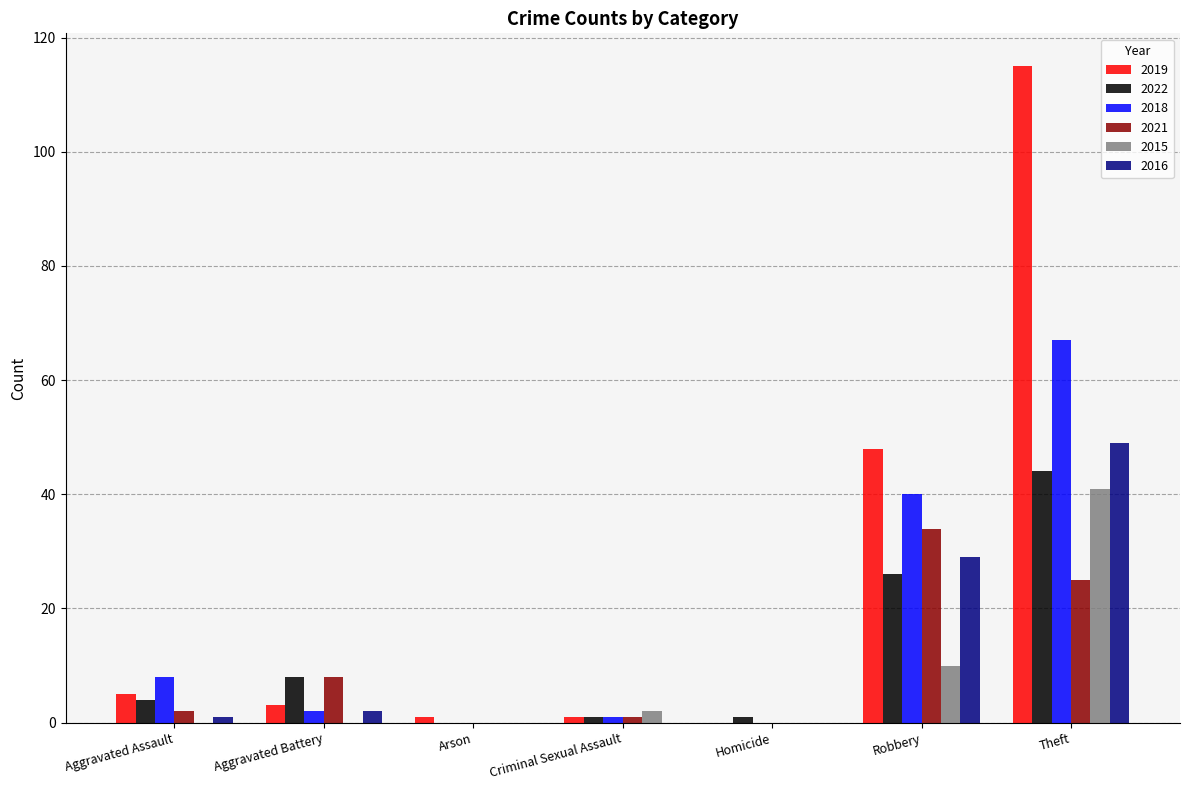

What is the total value across all series at Theft?

341